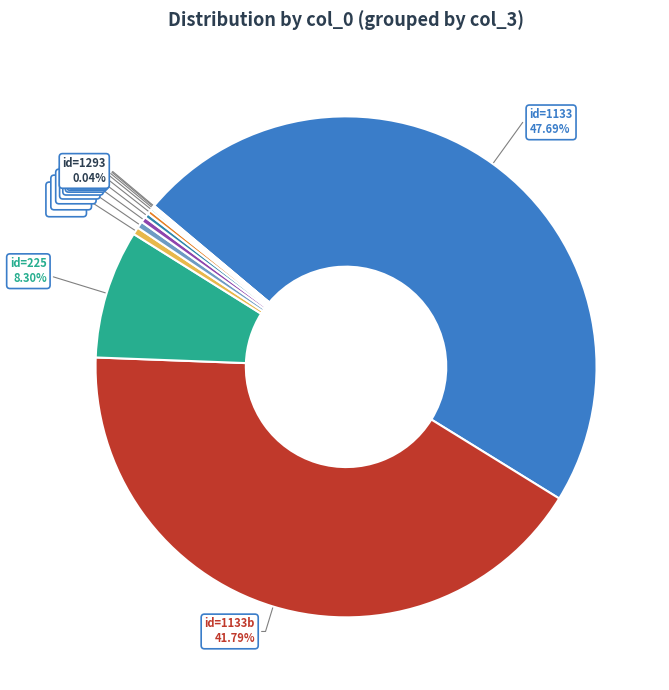

To the nearest percent, what is the difference between the largest and smallest slice percentages?

48%